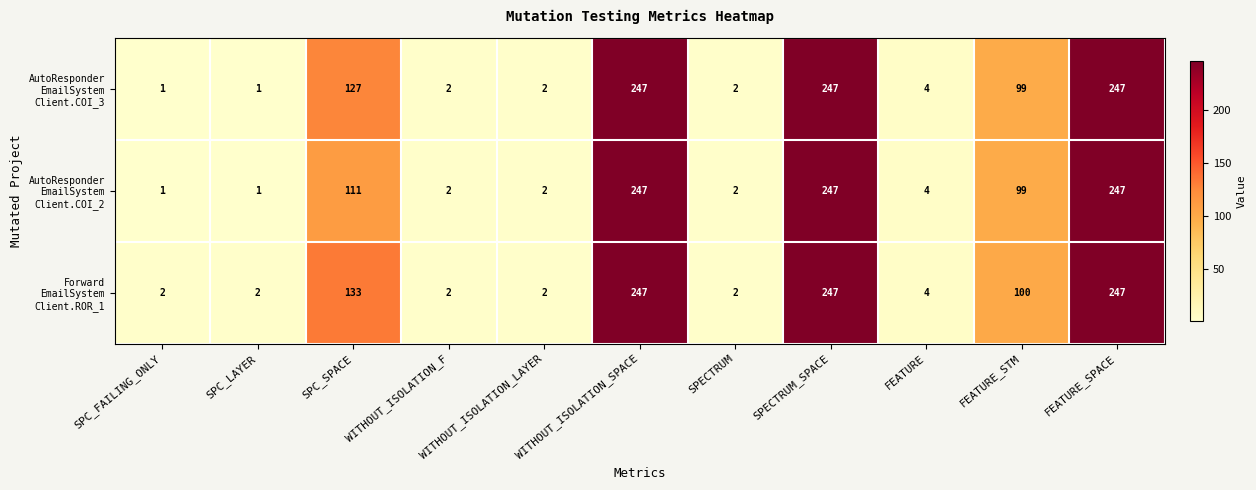

What is the total value across all series at SPECTRUM_SPACE?

741